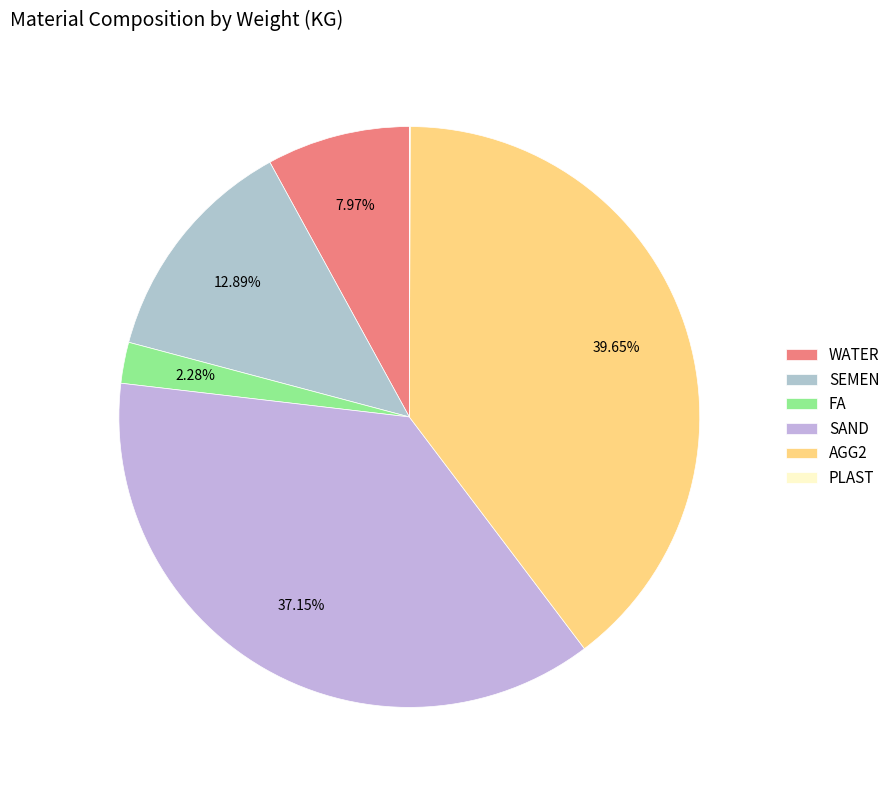

How many segments does this pie chart have?

6